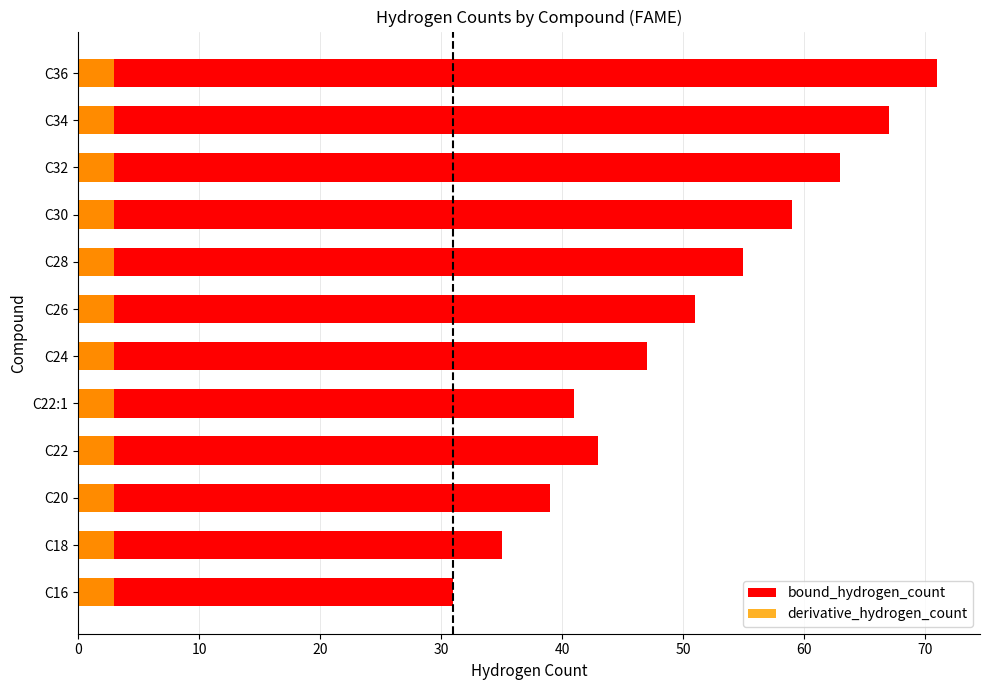

The value of bound_hydrogen_count at C34 is 67.0. True or false?

True